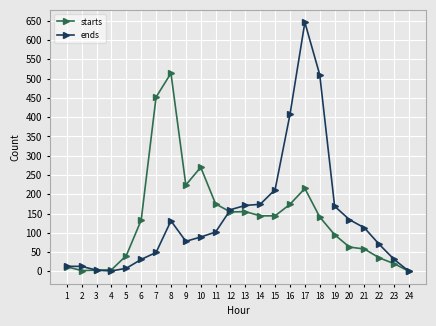

True or false: ends and starts cross at least once.

True